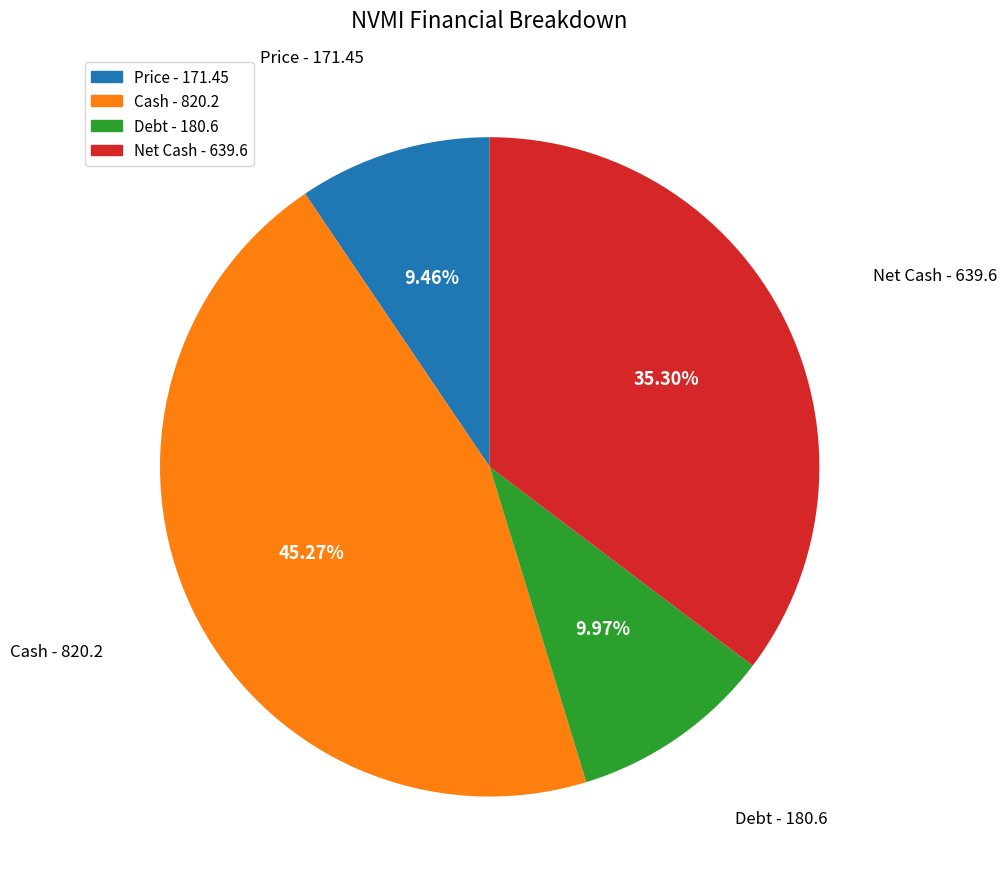

How many segments does this pie chart have?

4